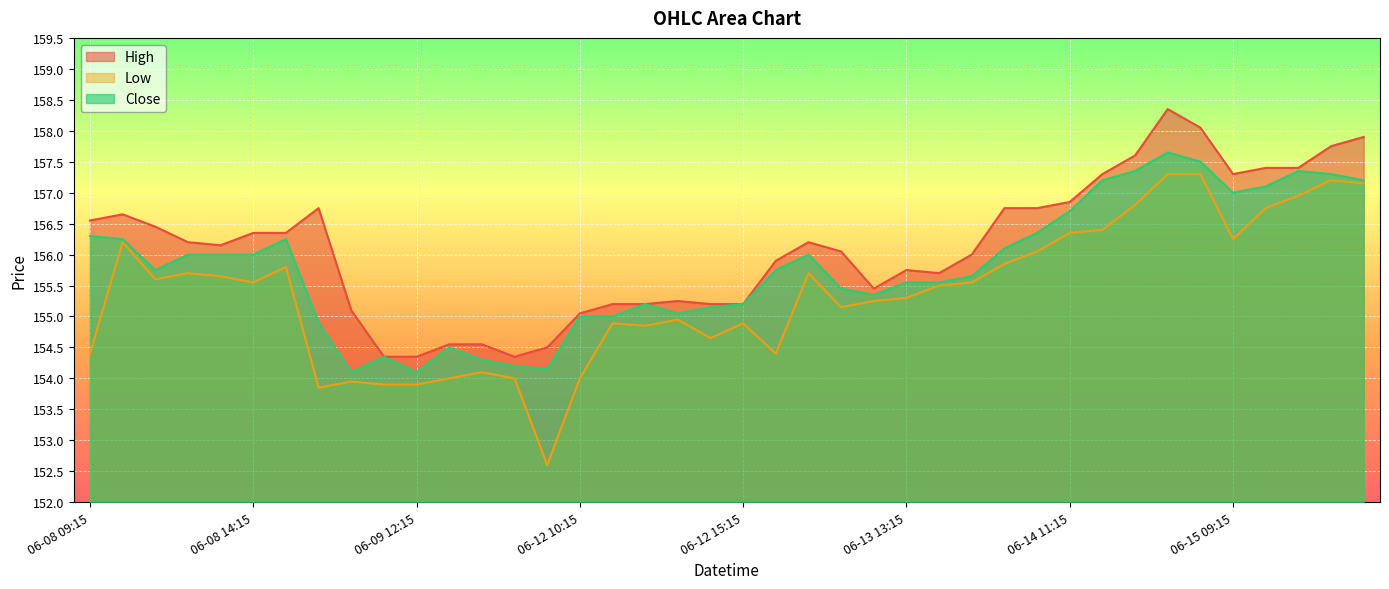

What is the smallest value displayed?

152.6